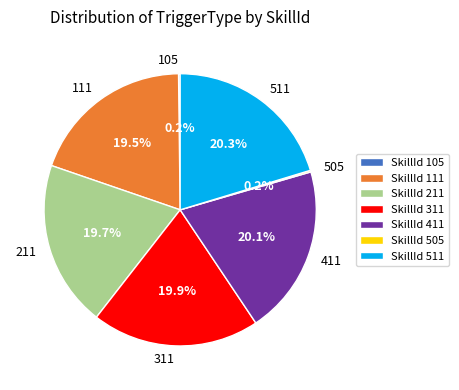

Is it true that 511 is 20% of the pie?

True